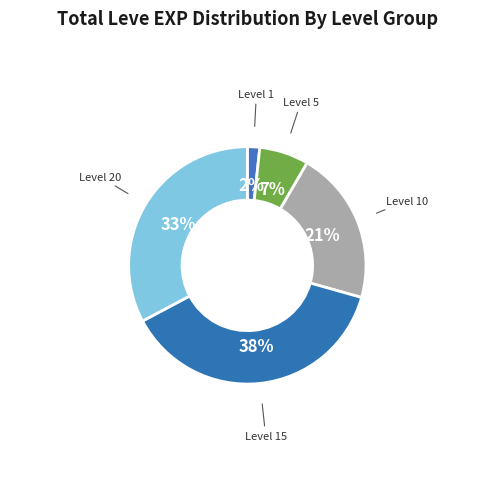

How many segments does this pie chart have?

5